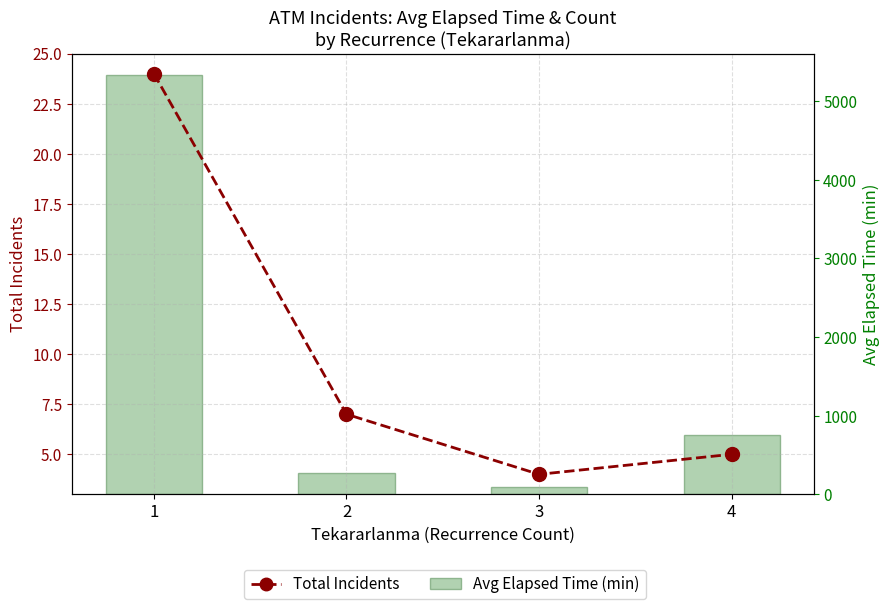

How many data points in Avg Elapsed Time (min) are above 752?

1